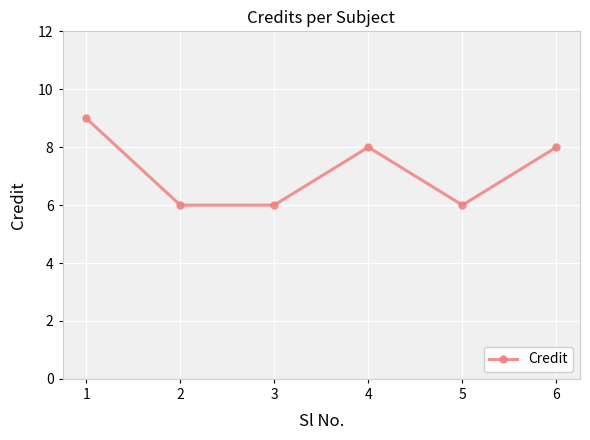

The chart shows a value of 6 at 4. True or false?

False